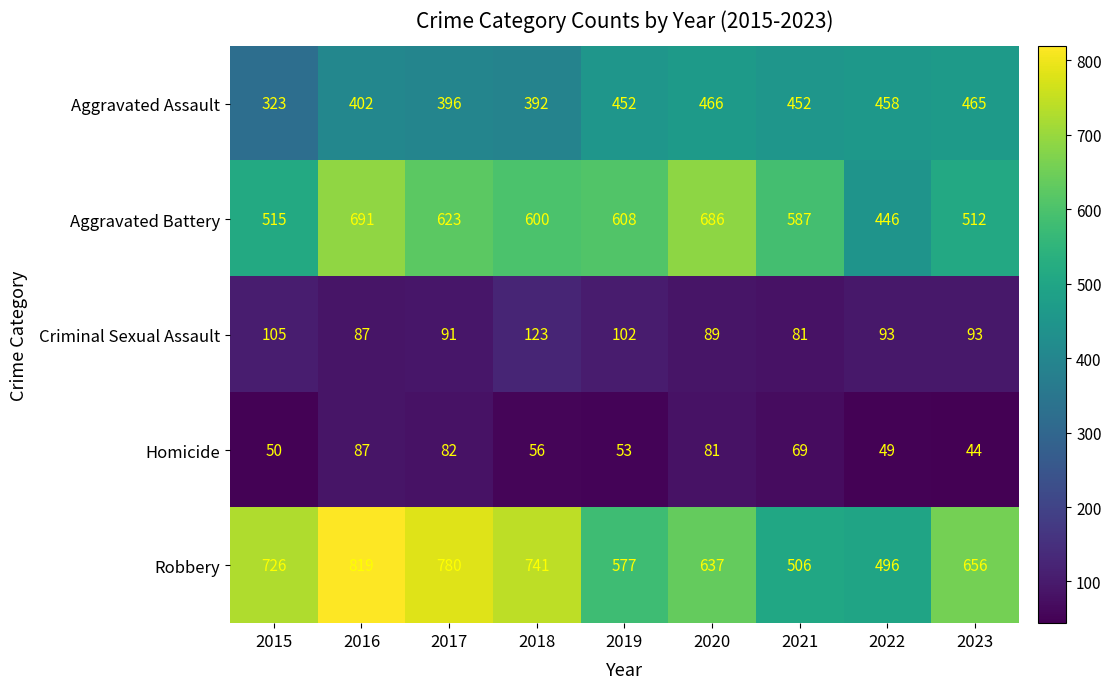

What is the sum of the Aggravated Battery values at 2022 and 2018?

1046